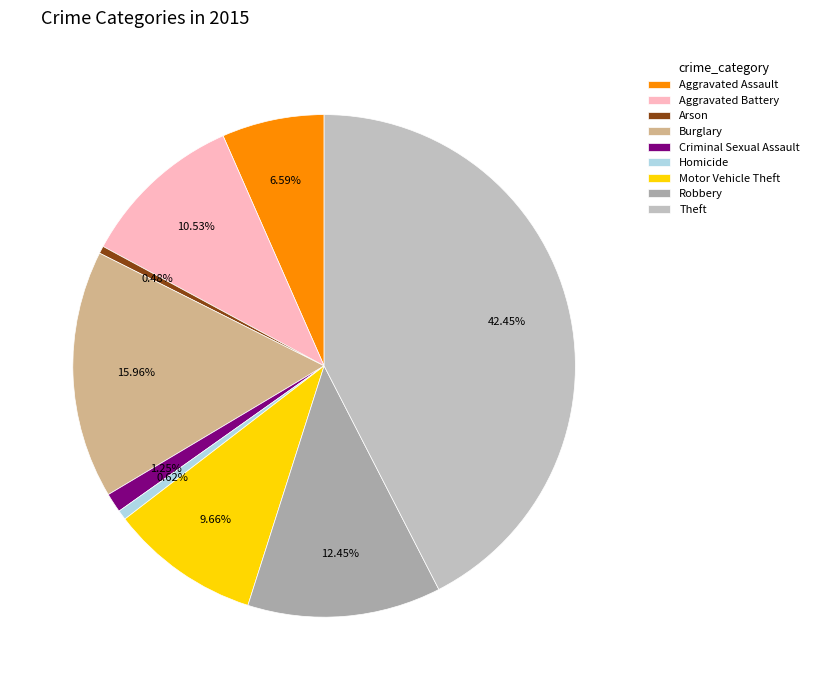

Do Burglary and Robbery together represent more than half of the pie?

No